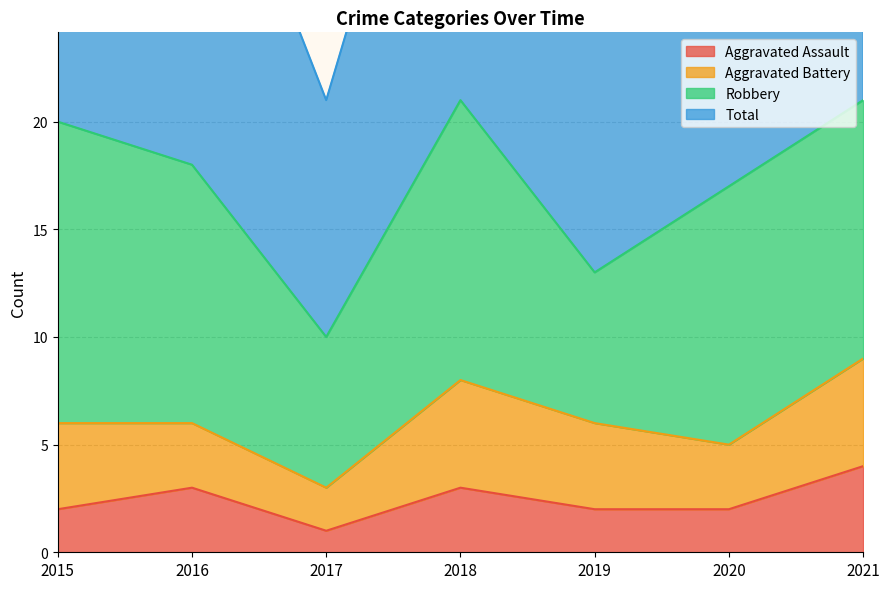

What is the sum of the Aggravated Assault values at 2020 and 2018?

5